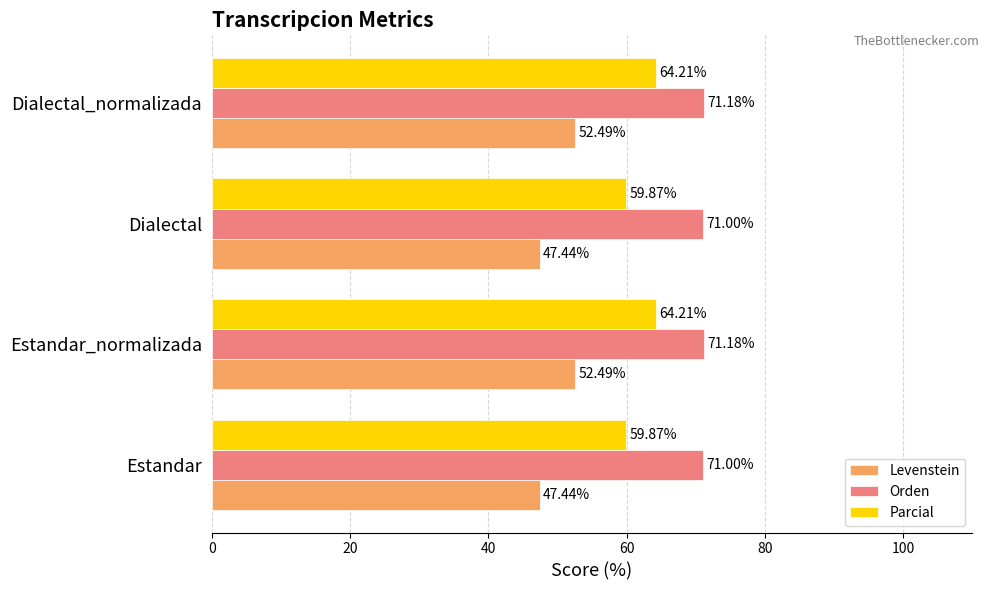

At how many categories does at least one series exceed 63?

4